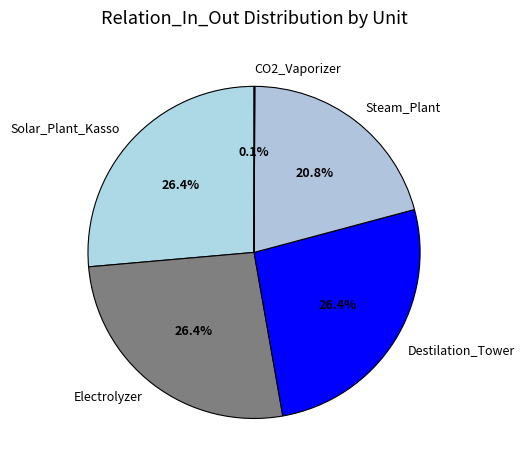

To the nearest percent, what percentage of the pie is Electrolyzer?

26%